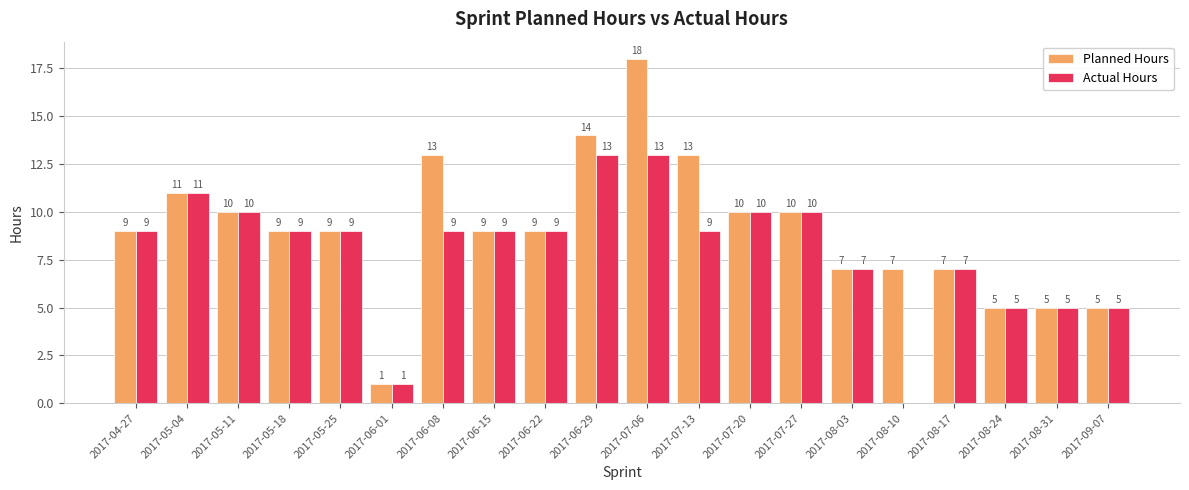

At which category is the sum across all series the highest?

2017-07-06